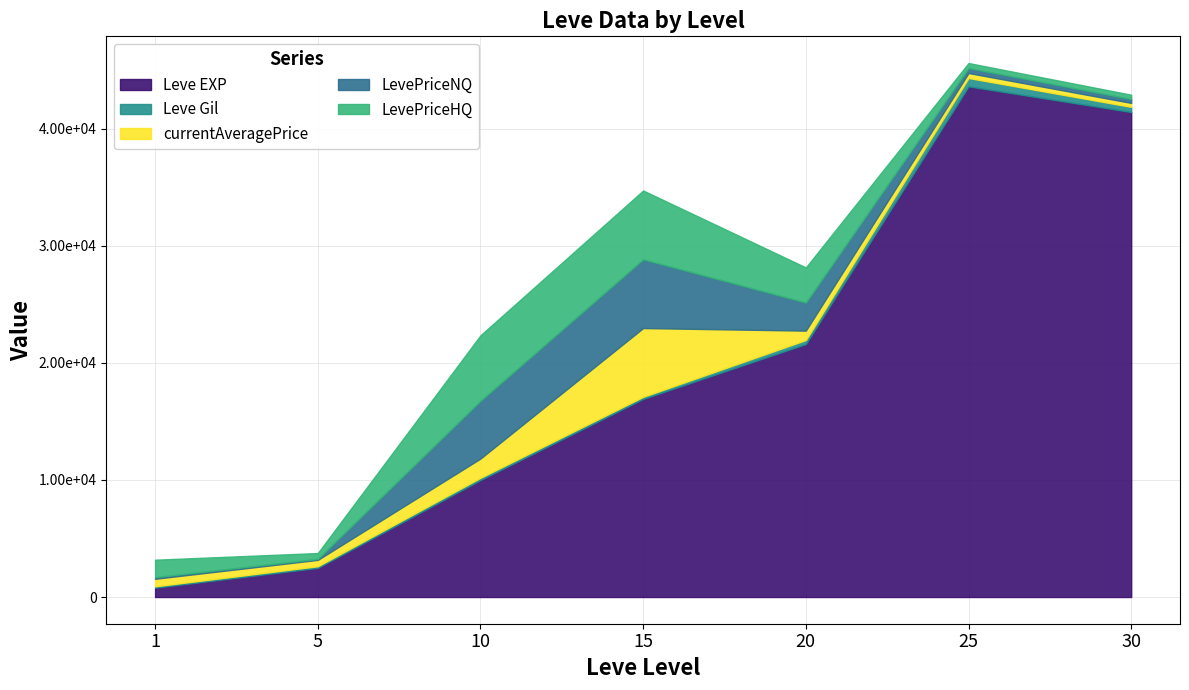

Reading left to right, transcribe all the data shown in this chart.

Leve EXP: 1=800.0	5=2490.0	10=9990.0	15=16920.0	20=21600.0	25=43600.0	30=41410.0
Leve Gil: 1=113.0	5=139.0	10=191.0	15=174.0	20=344.0	25=715.0	30=440.0
currentAveragePrice: 1=644.8	5=540.9	10=1643.0	15=5872.0	20=800.0	25=426.0	30=337.2
LevePriceNQ: 1=137.4	5=88.0	10=4929.1	15=5872.0	20=2400.0	25=426.0	30=331.3
LevePriceHQ: 1=1490.3	5=497.5	10=5592.7	15=5872.0	20=2996.0	25=426.0	30=369.2